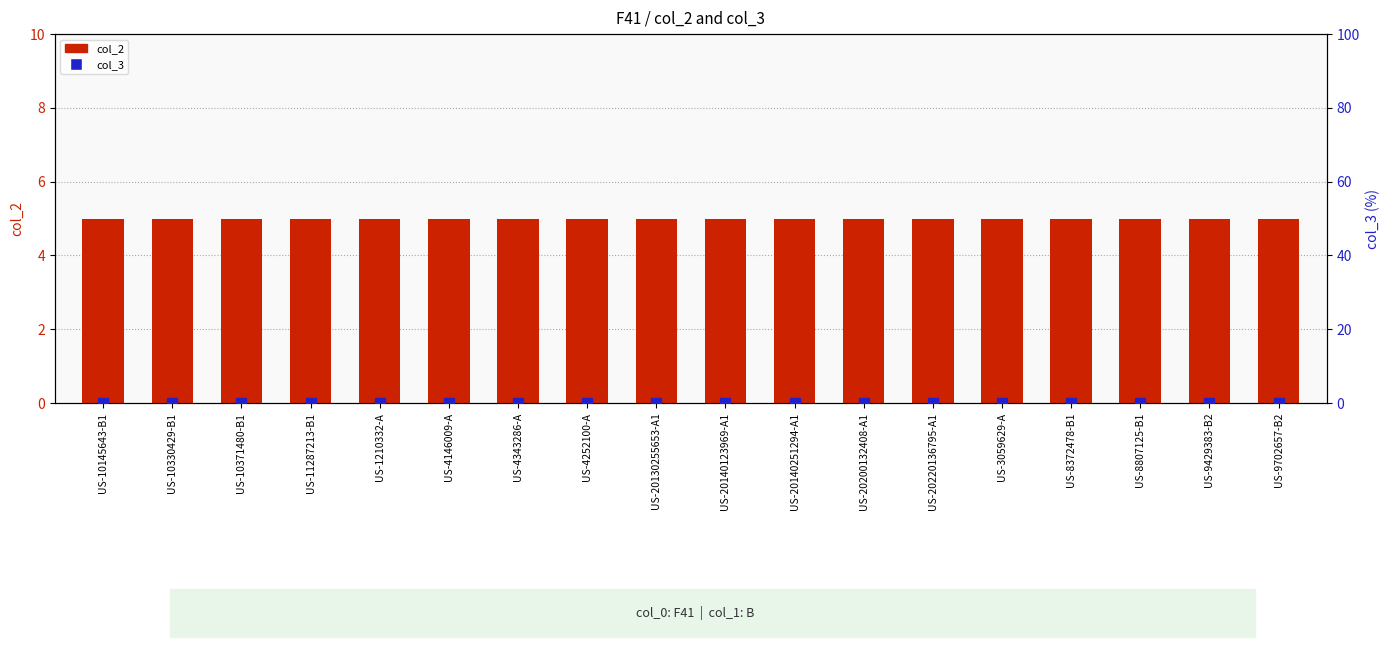

What is the label of the 13th bar from the left?

US-20220136795-A1